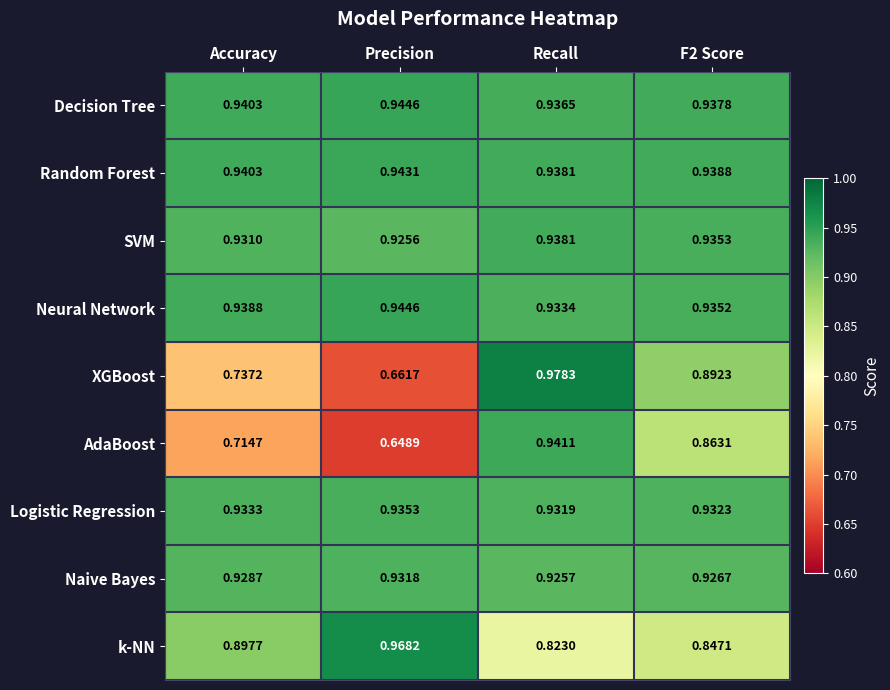

How many categories are shown in the chart?

4